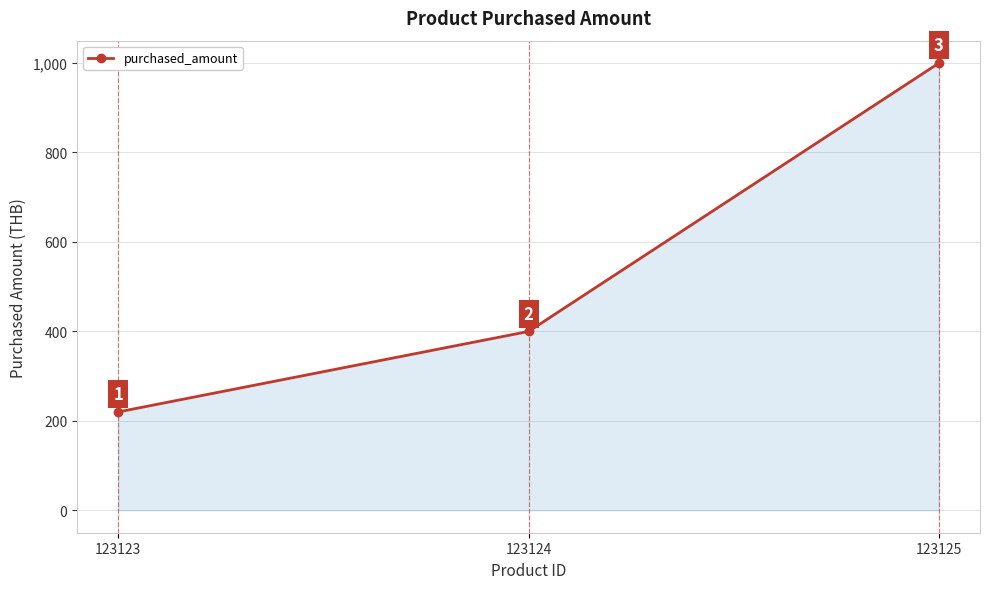

Where is the data nearest to the value 610?

123124